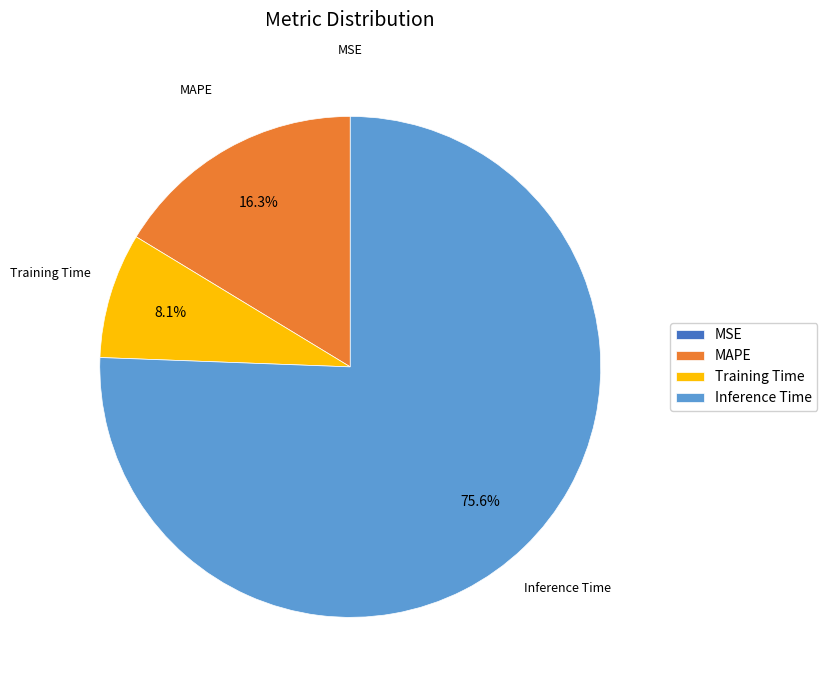

Between Training Time and MAPE, which is larger?

MAPE